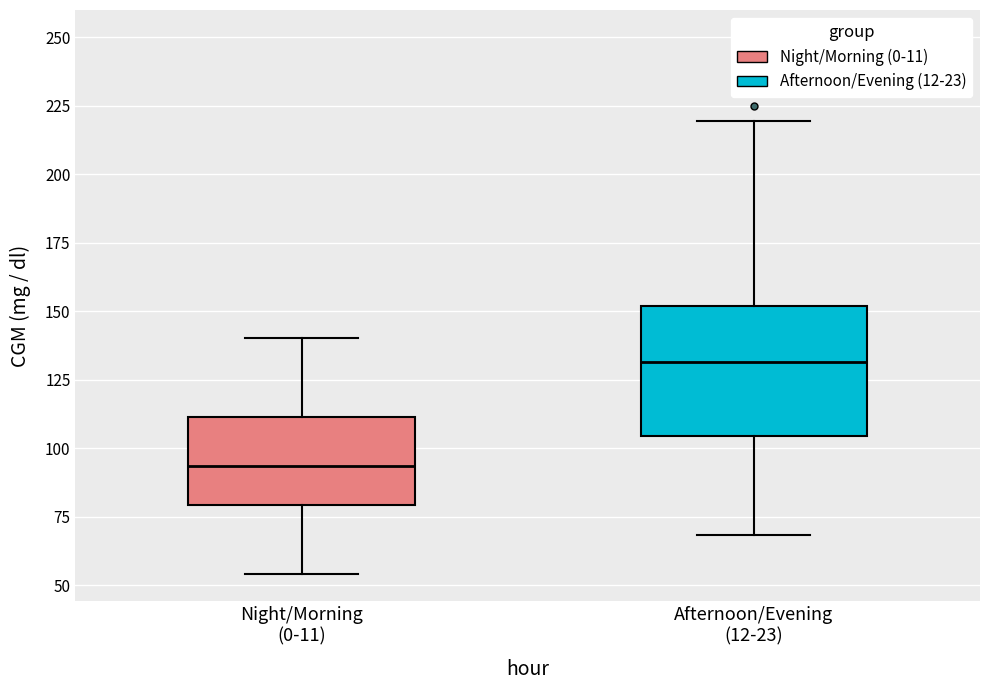

Which box's median line is the lowest?

Night/Morning (0-11)